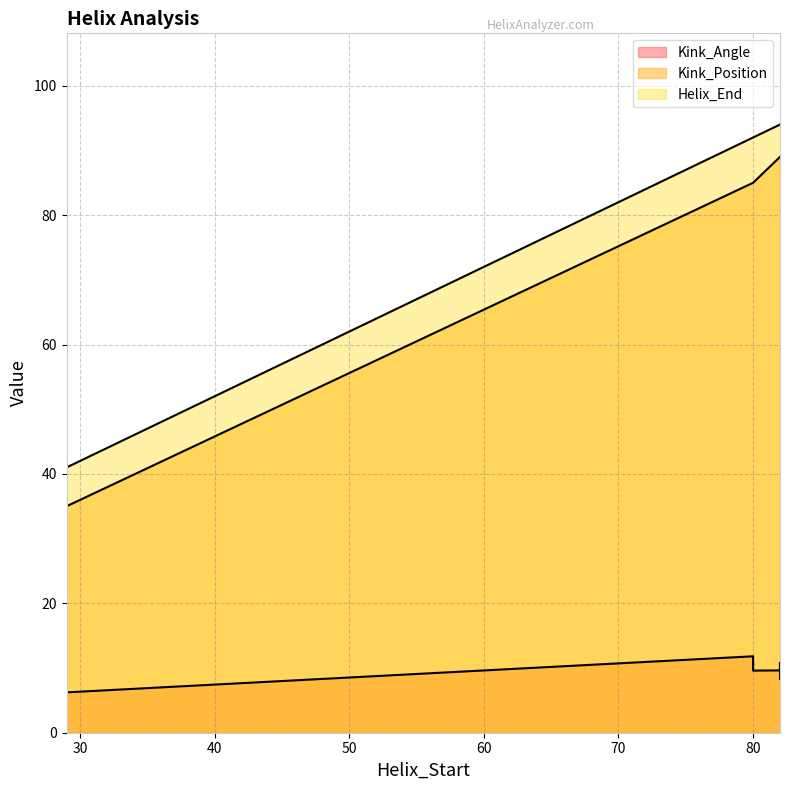

What is the label of the 11th point from the right?

82